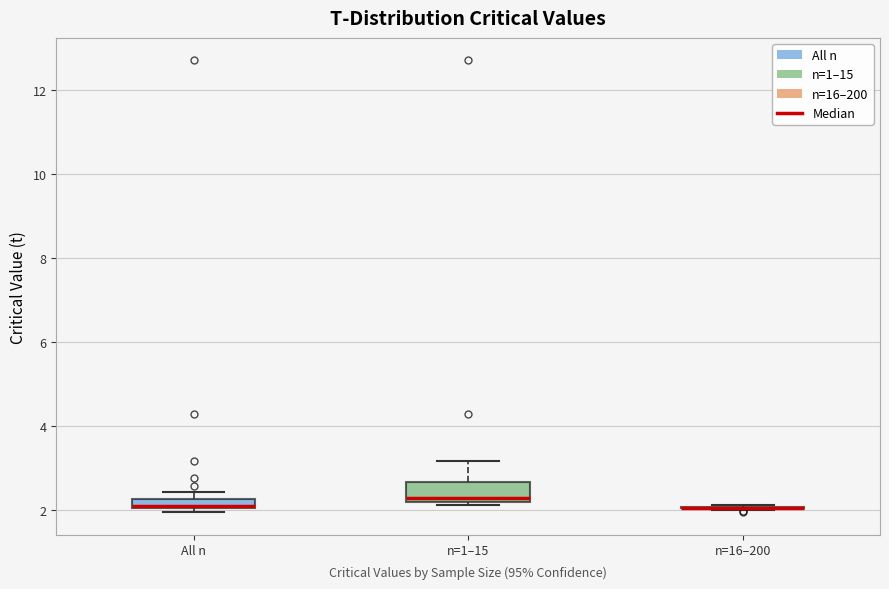

Which box is the tallest, from its lower edge to its upper edge?

n=1–15